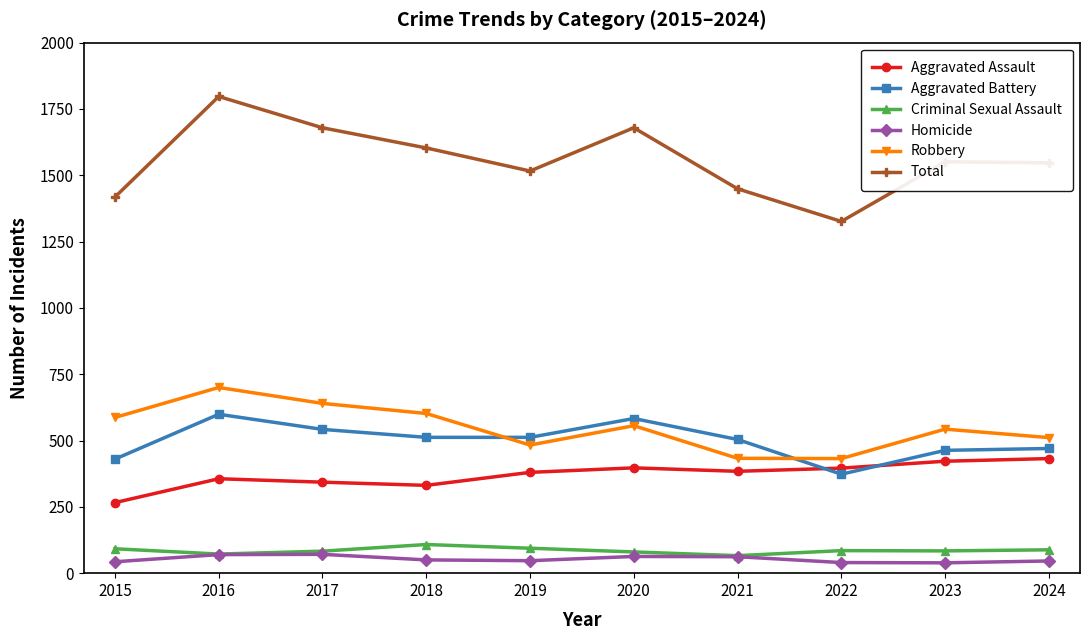

How many data points in Aggravated Assault are less than 384?

5